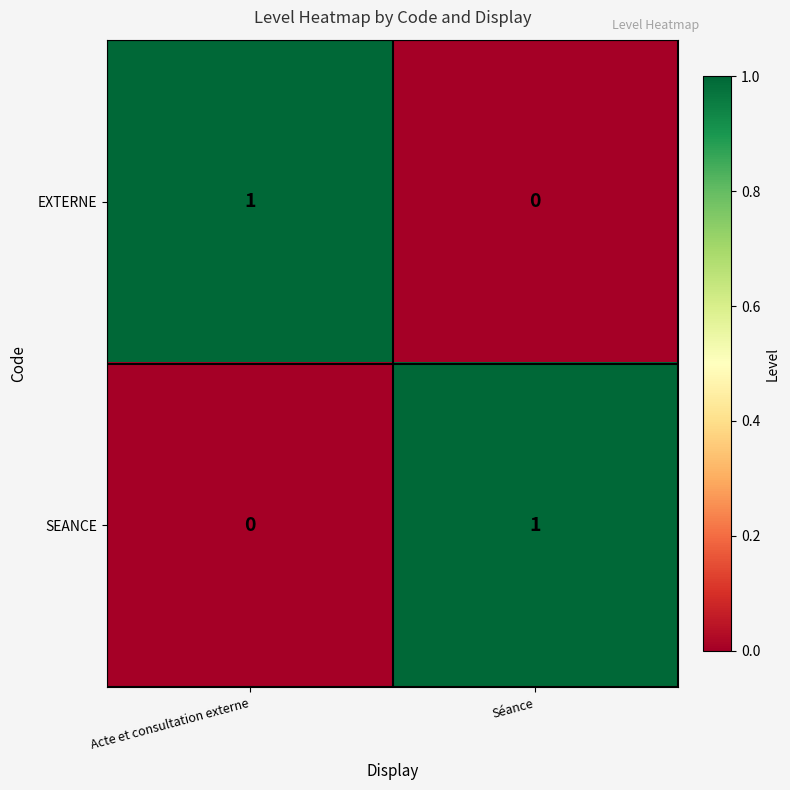

At which label is SEANCE closest to 0?

Acte et consultation externe